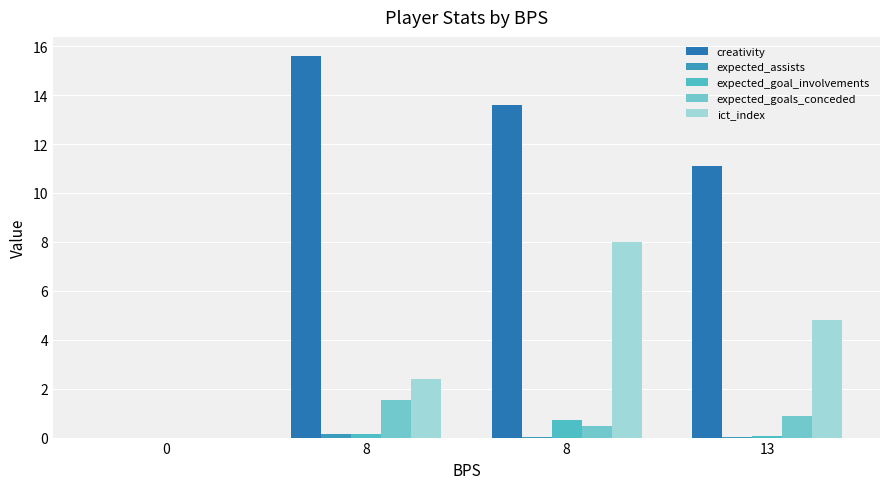

List the labels in order of expected_assists value, smallest first.

0, 13, 8, 8